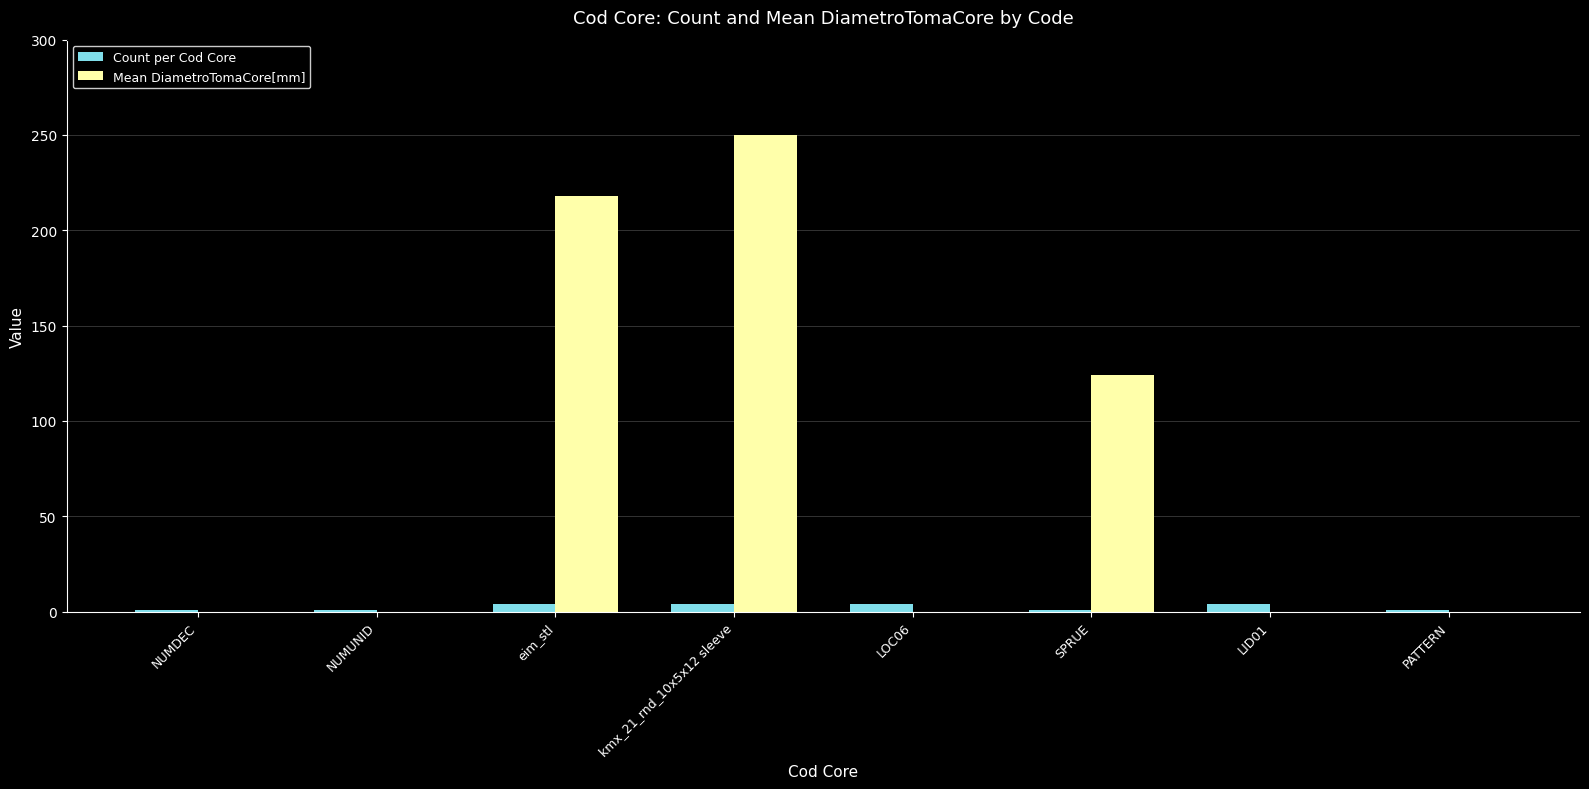

Which series changed the most between LOC06 and SPRUE?

Mean DiametroTomaCore[mm]